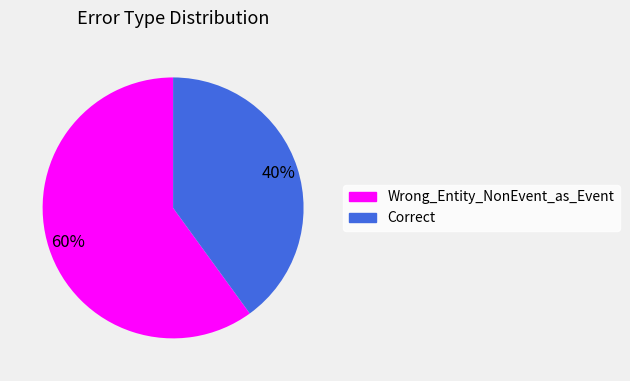

To the nearest percent, what portion does Correct represent?

40%